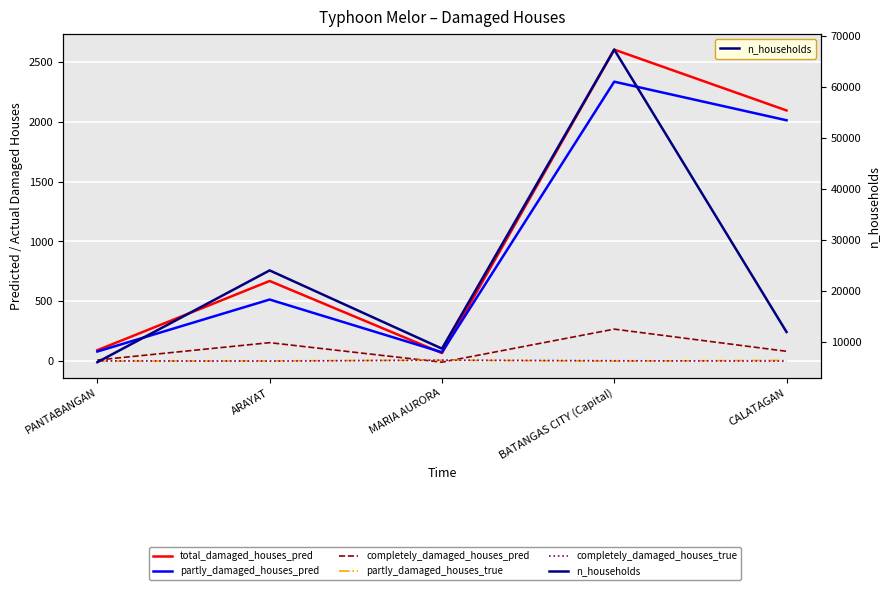

True or false: partly_damaged_houses_true has a value of 4 at ARAYAT.

False